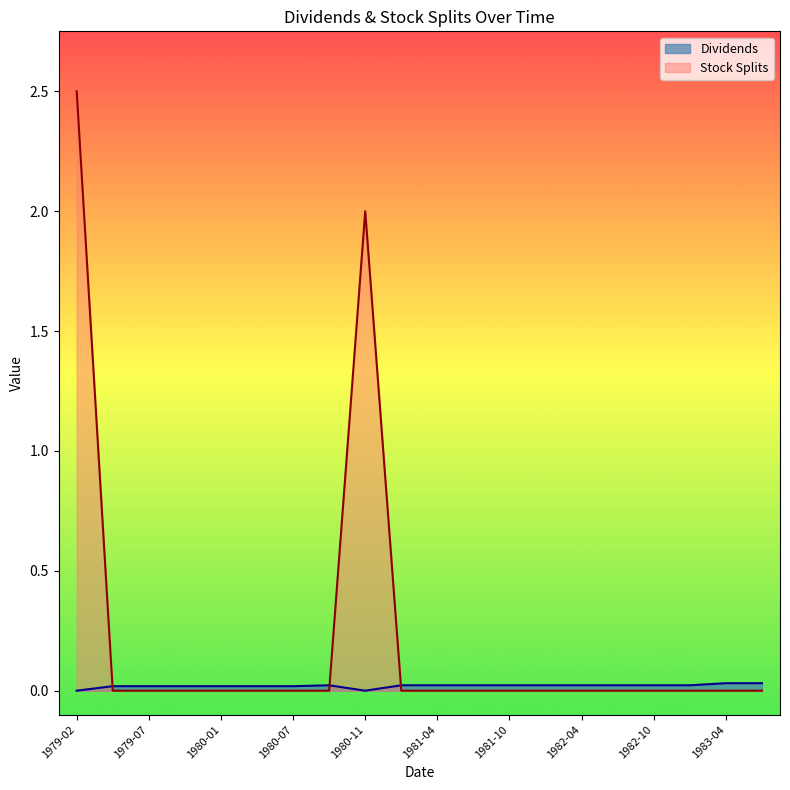

Between 1980-10 and 1979-07, which is larger?

1980-10